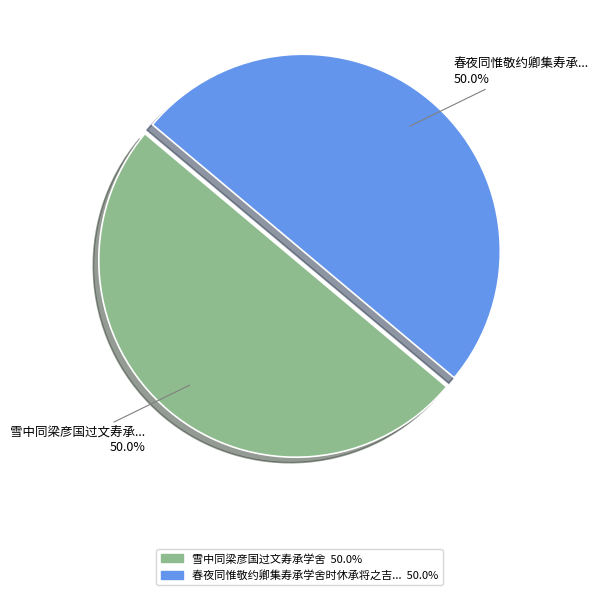

How many segments does this pie chart have?

2